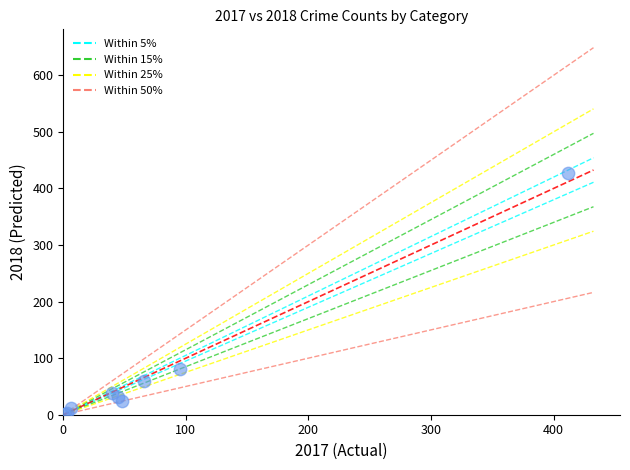

What Y value in the scatter plot is closest to 215?

81